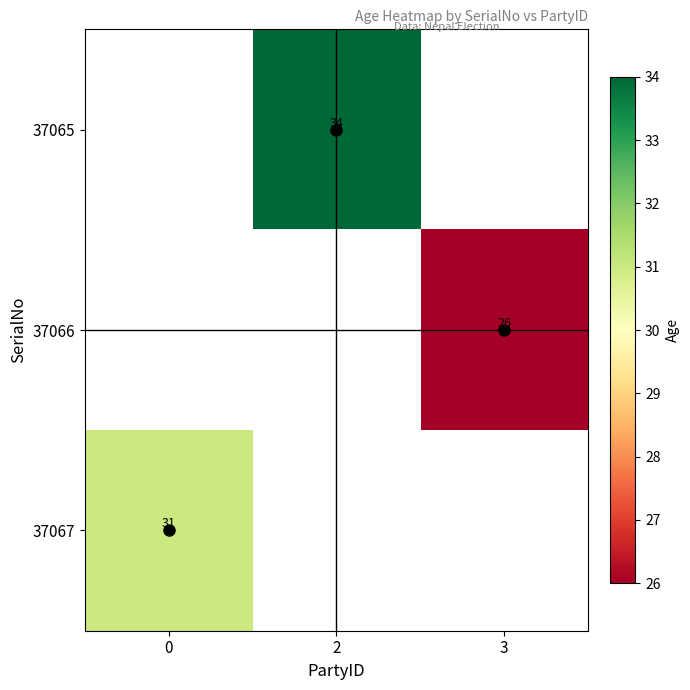

What is the minimum value shown in the chart?

26.0